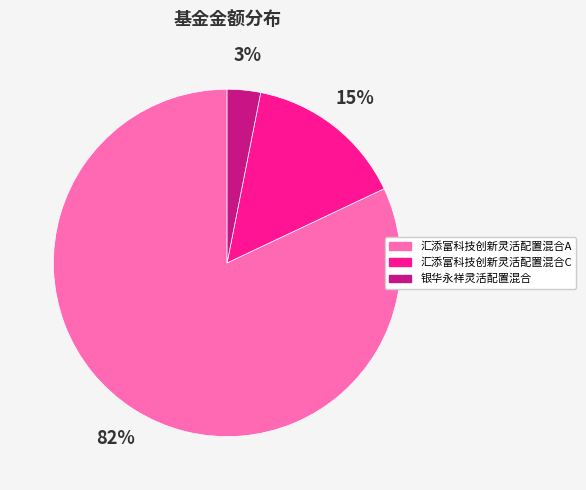

How many segments does this pie chart have?

3